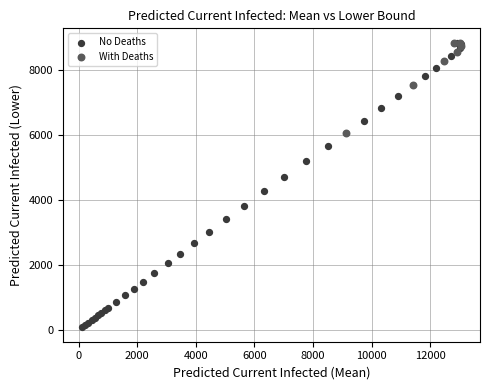

Which series contains the lowest Y value?

No Deaths